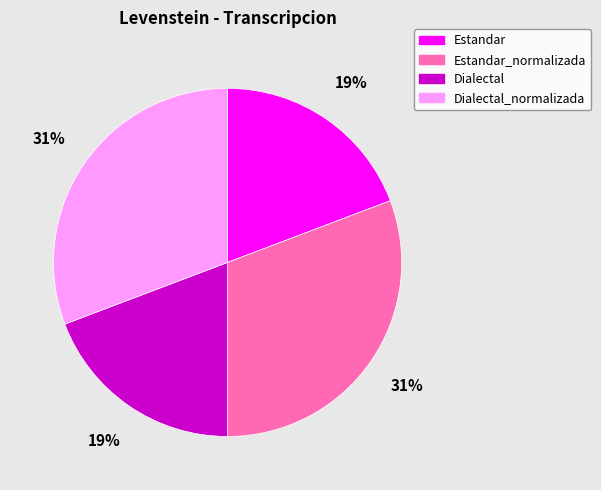

Combined, do Estandar_normalizada and Dialectal_normalizada account for over 50%?

Yes